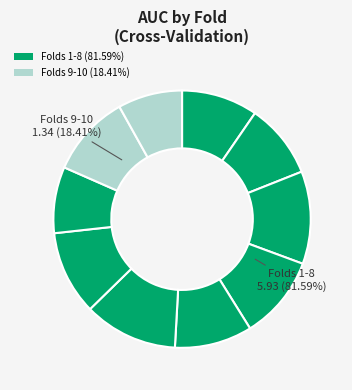

Does Fold 6 represent more than half of the total?

No